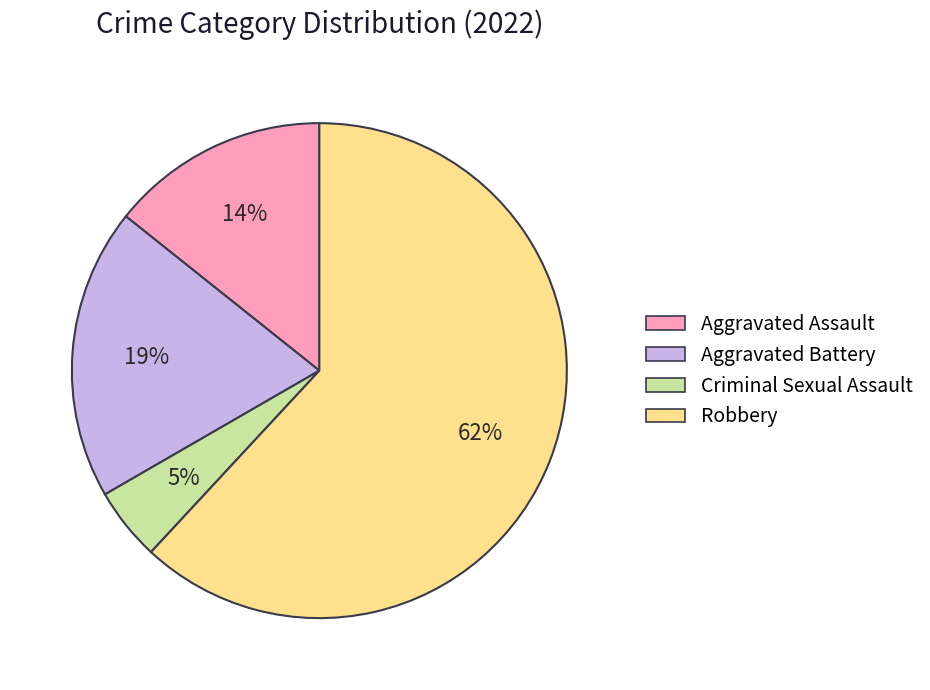

Between Aggravated Assault and Aggravated Battery, which is larger?

Aggravated Battery